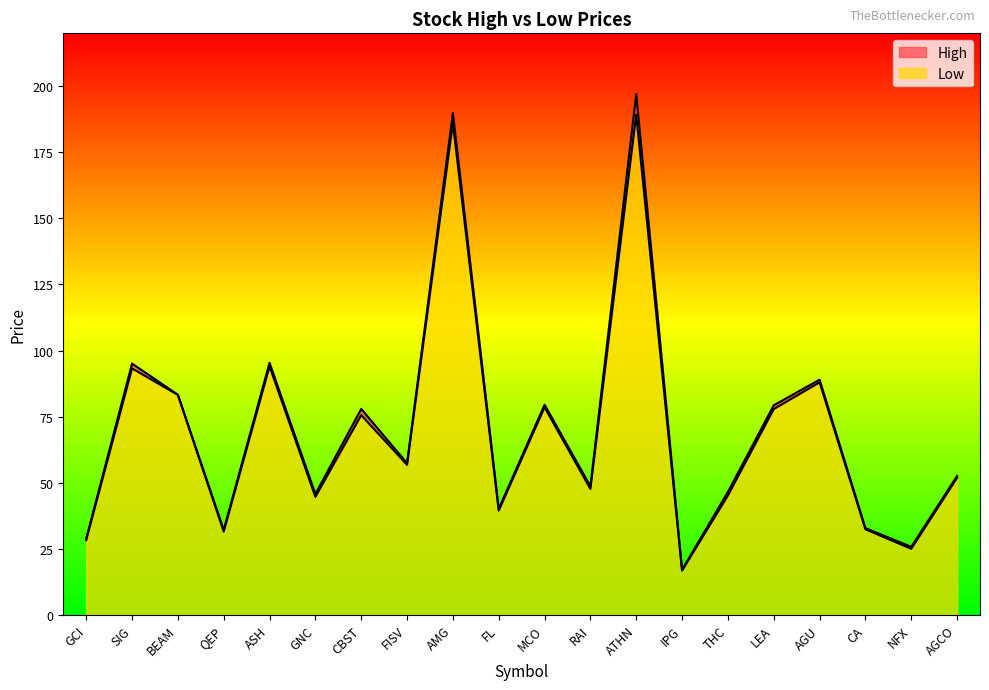

At which category does the chart reach its peak across all series?

ATHN